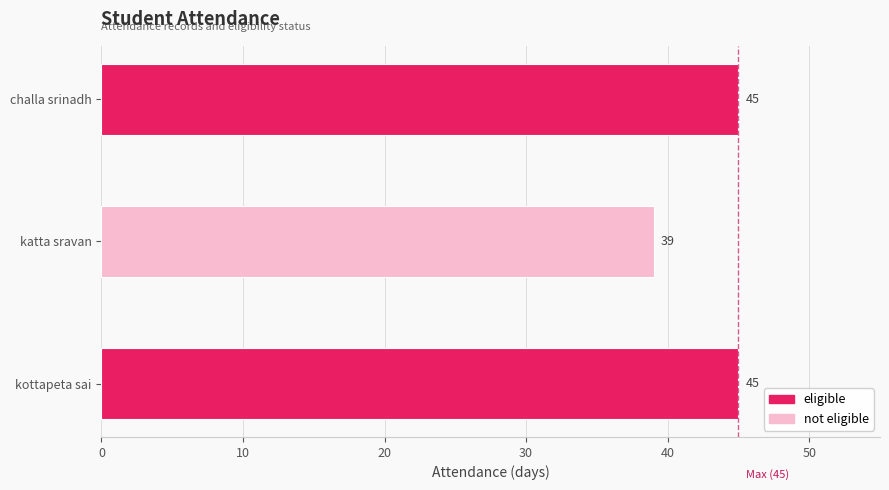

Count the number of data series in this chart.

1